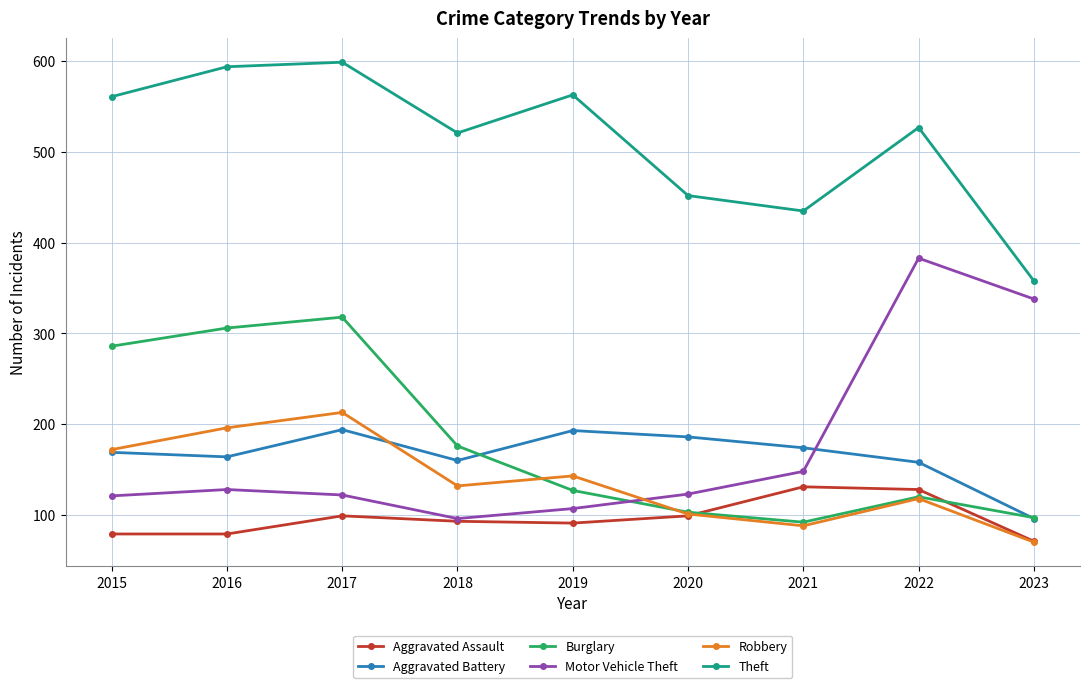

Which series has the widest spread of values?

Motor Vehicle Theft